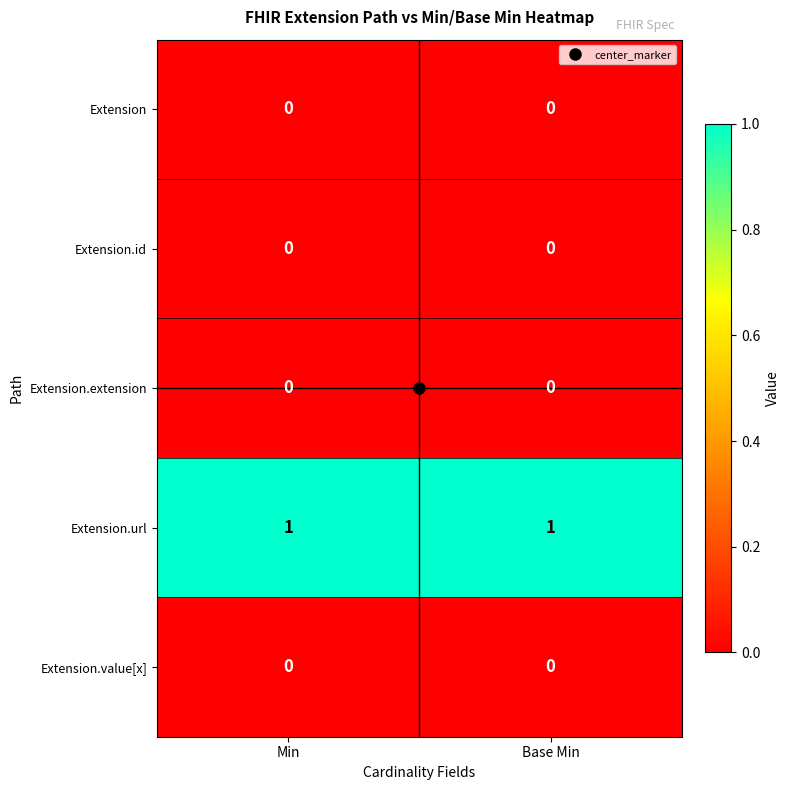

The value of Extension at Base Min is 0. True or false?

True